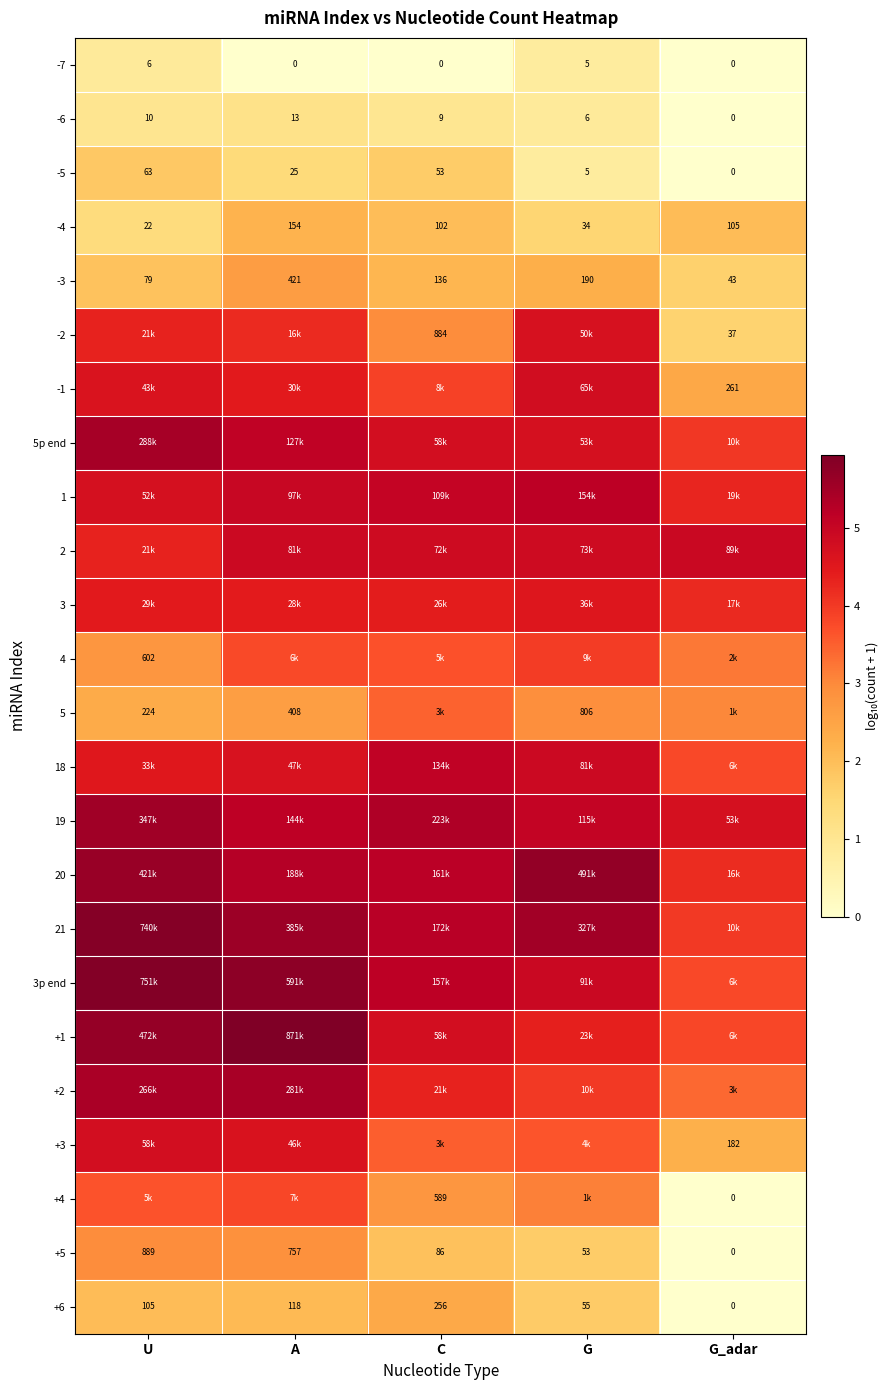

At which category is the sum across all series the highest?

A